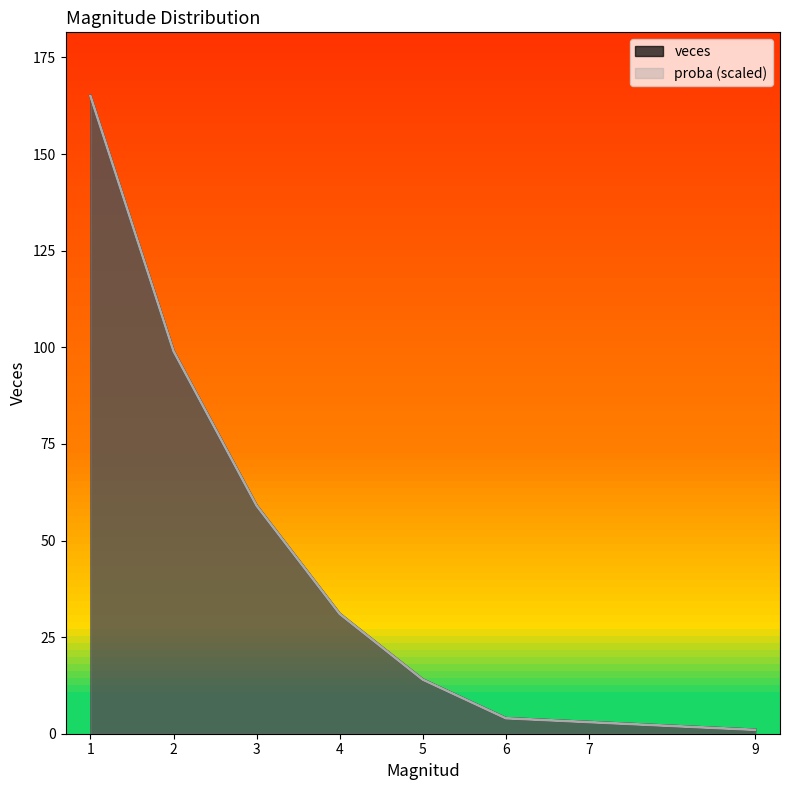

At which label does veces first exceed 31?

1